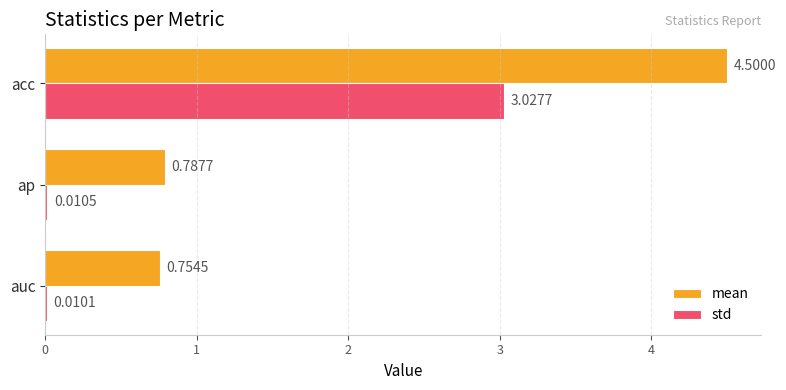

Which series has the largest total across all categories?

mean